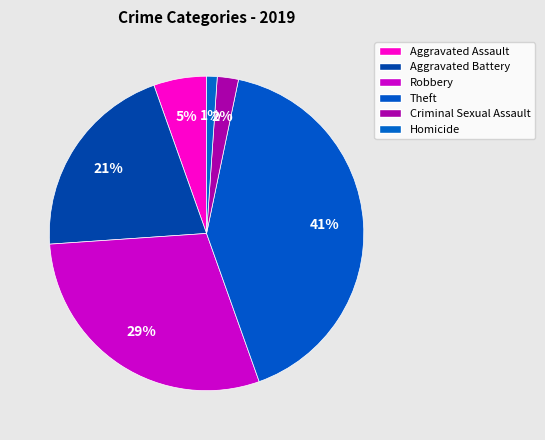

How many slices are in this pie chart?

6